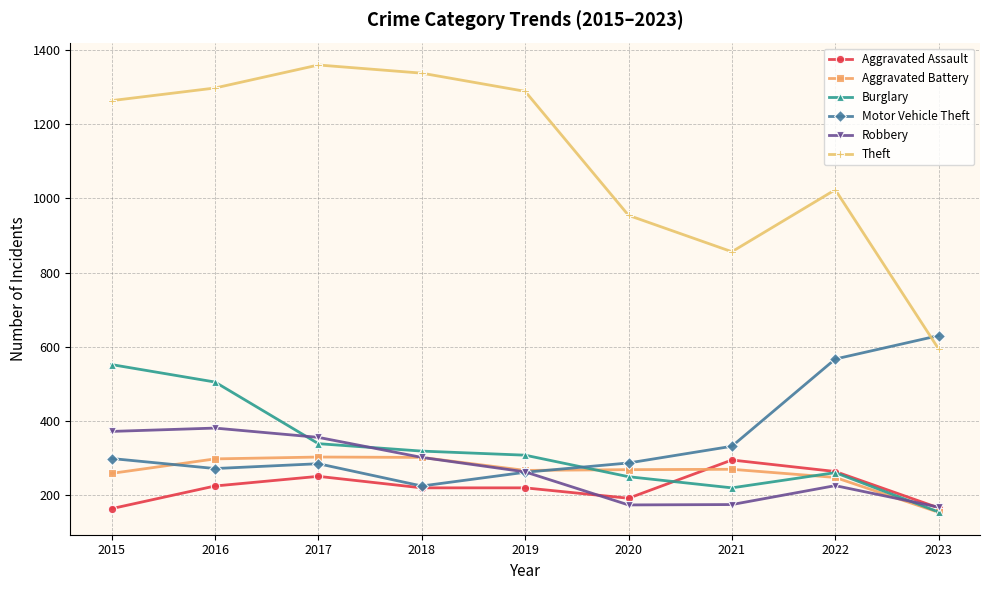

Which series has the largest total across all categories?

Theft